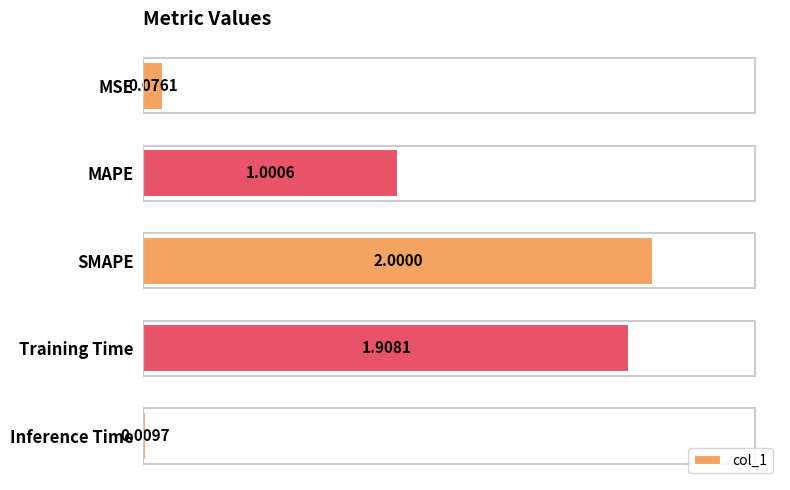

Where is the data nearest to the value 1?

MAPE